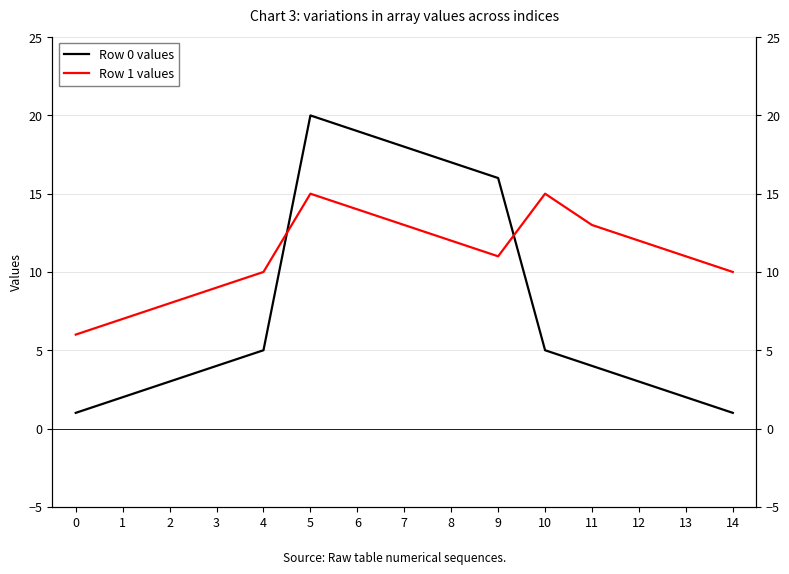

At which label does Row 0 values first exceed 4?

4